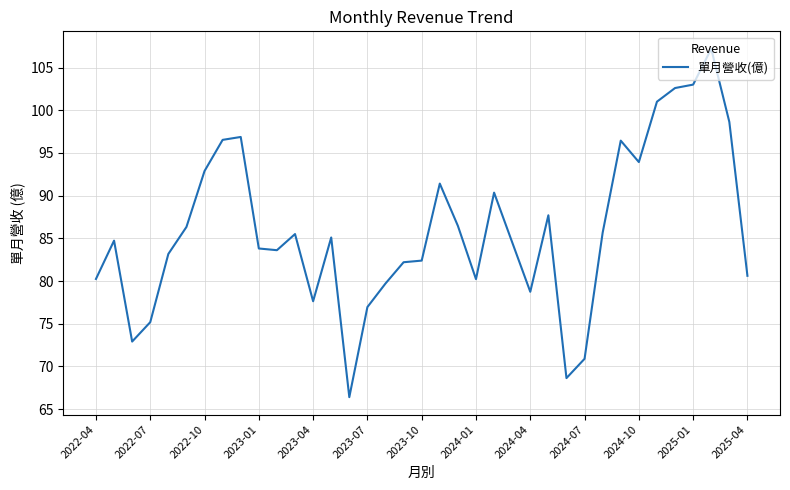

Count the number of data series in this chart.

1